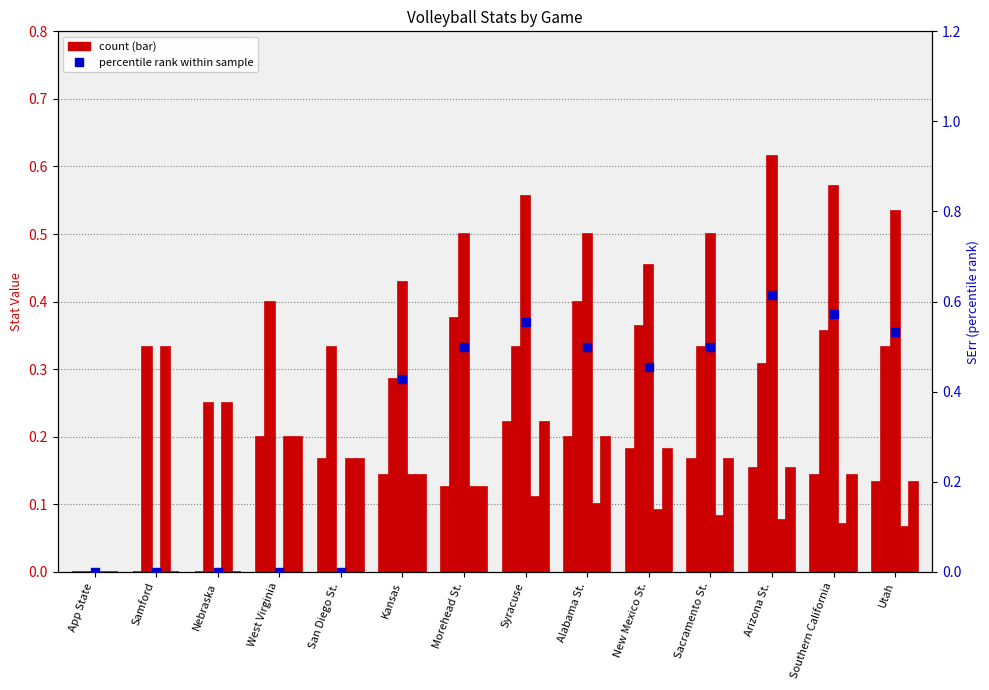

At which category is the sum across all series the highest?

Syracuse